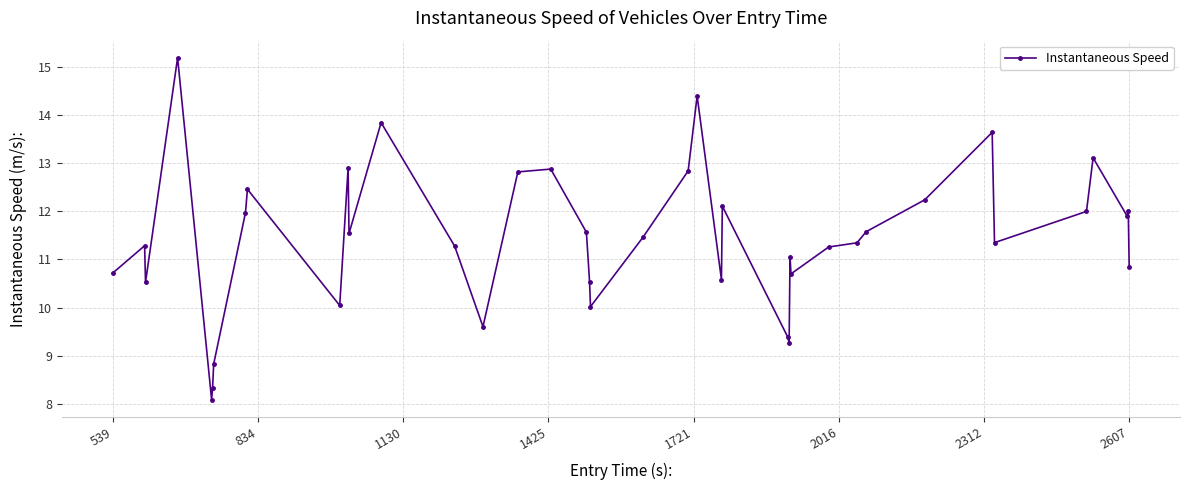

What is the maximum value shown in the chart?

15.2